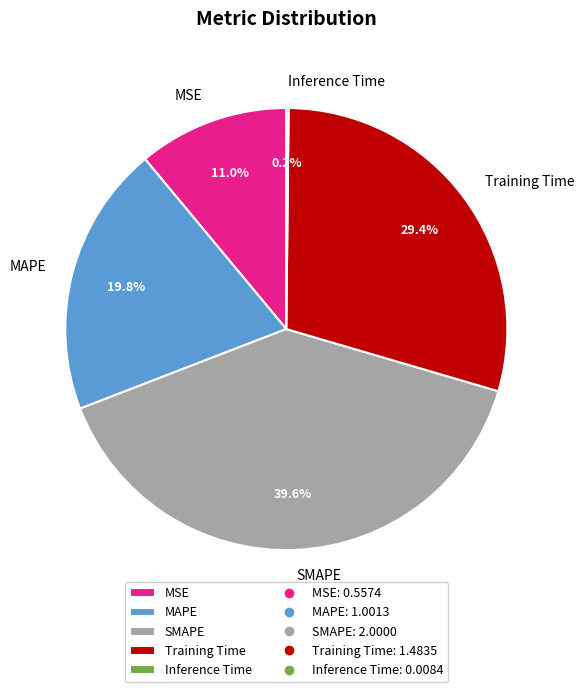

What is the ratio of the value at MSE to the value at Training Time?

0.4